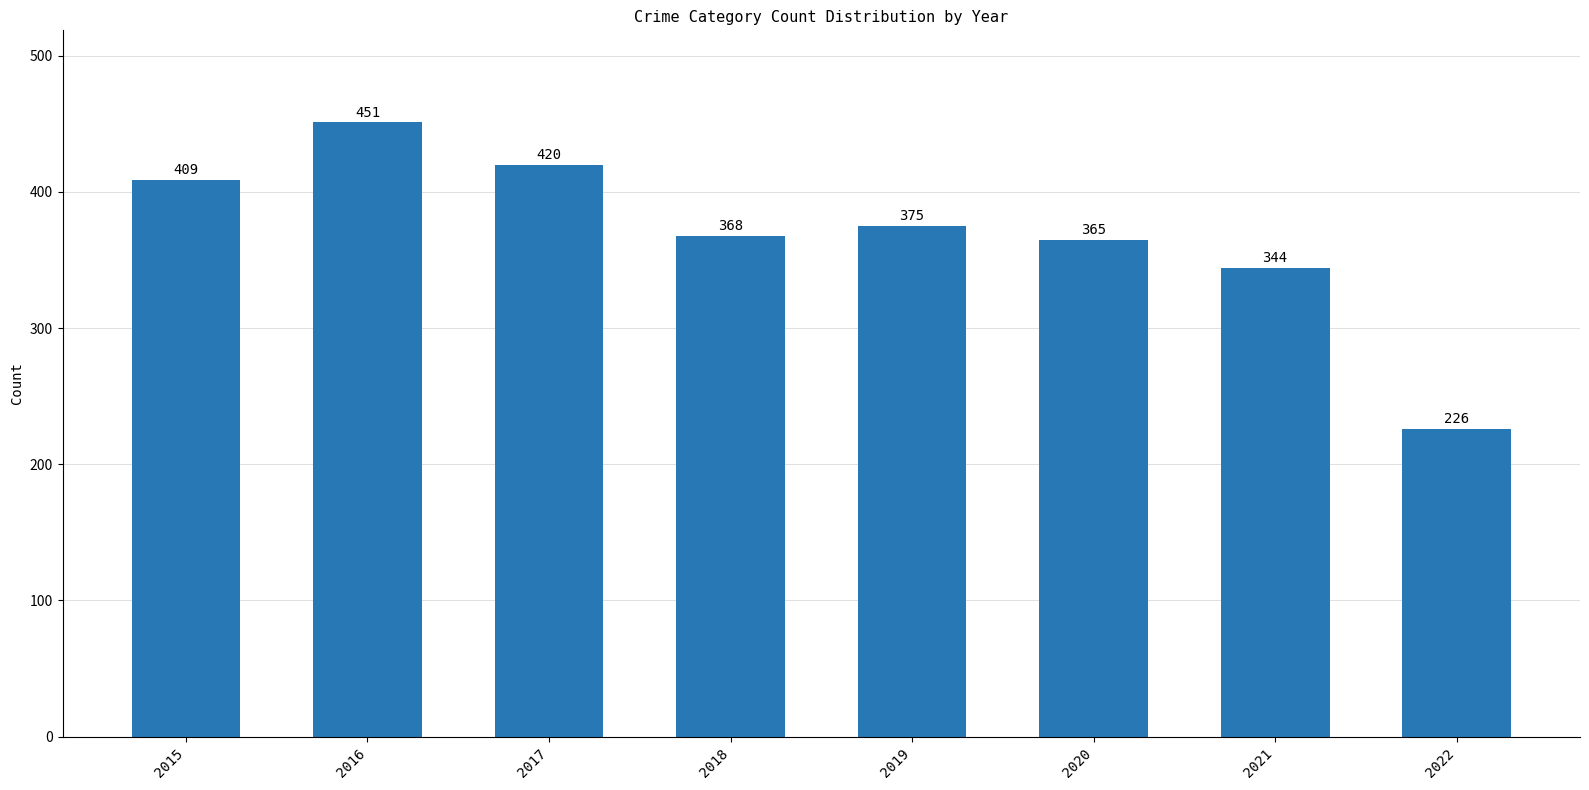

Which label corresponds to the largest value in the chart?

2016